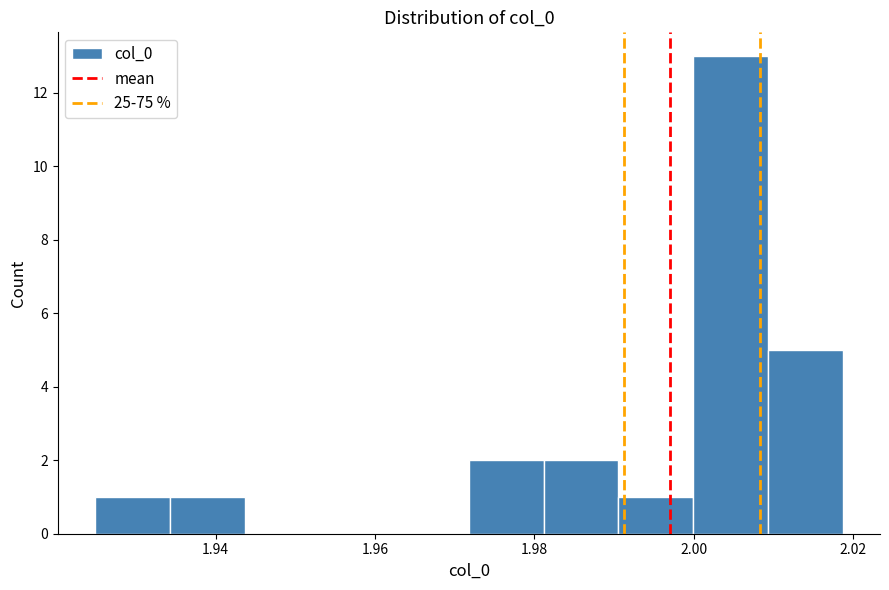

How tall is the bar that spans 1.924 to 1.934 on the x-axis? Neither the bar edges nor the heights are printed on the chart, so give them approximately, as read against the axes.

1